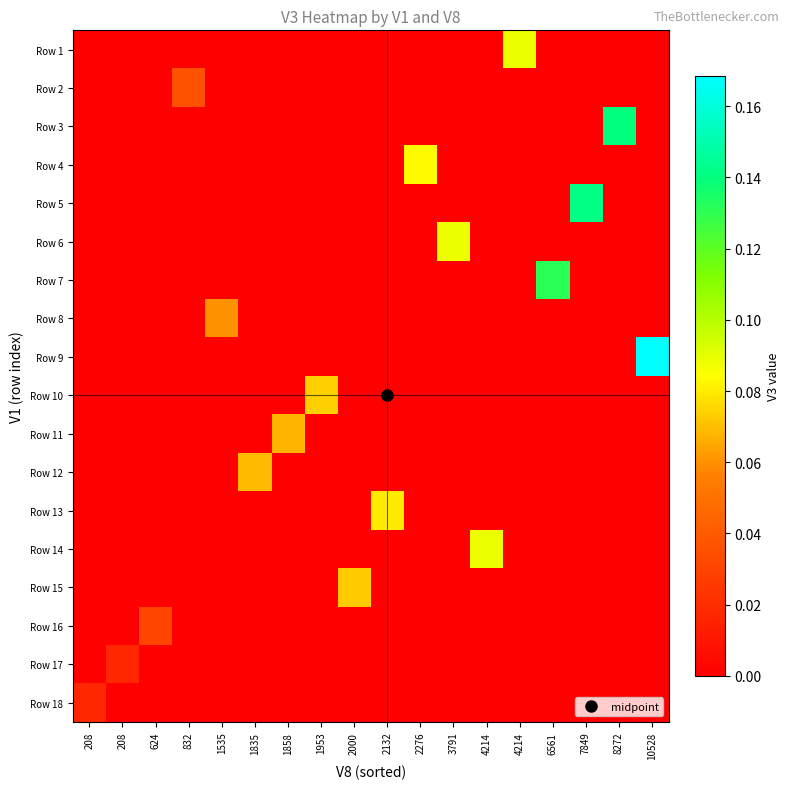

What is the total value across all series at 8272?

0.1